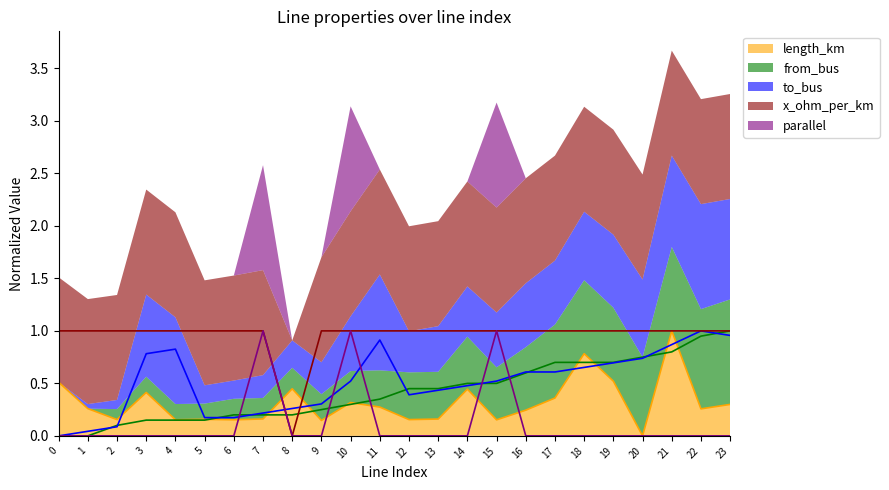

What is the sum of the length_km values at 16 and 13?

0.4